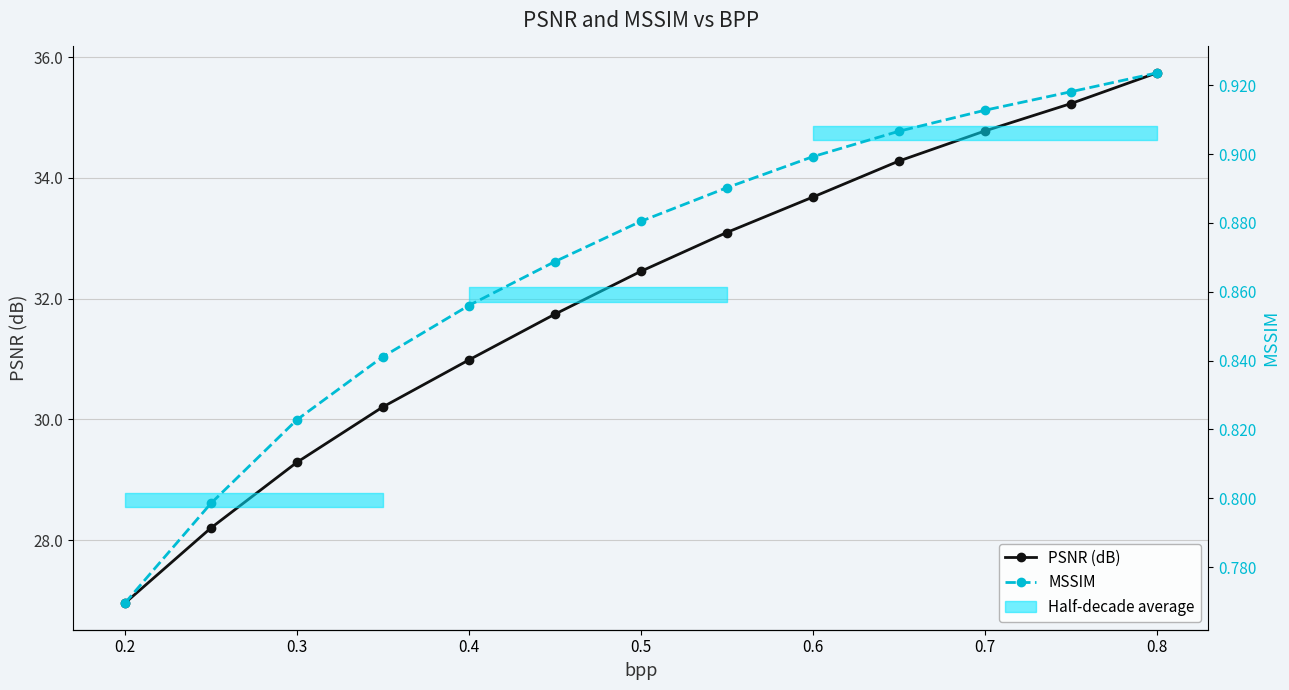

What is the value of the MSSIM point at the 1st from the left?

0.8